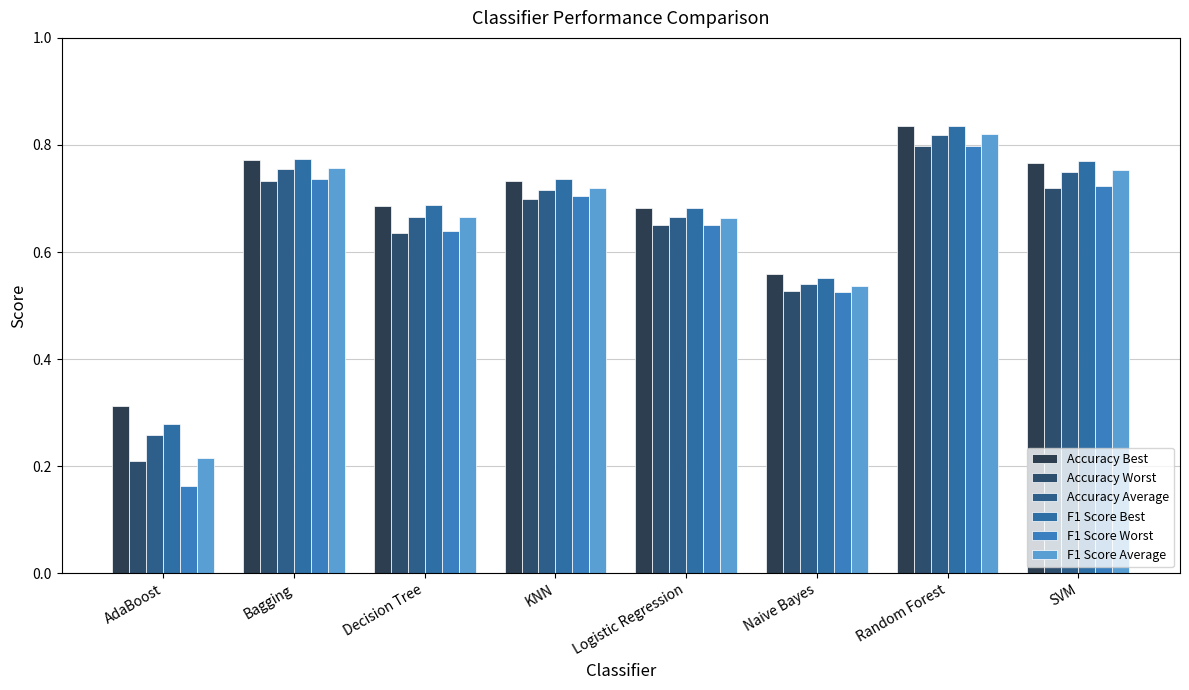

At how many categories does at least one series exceed 0?

8